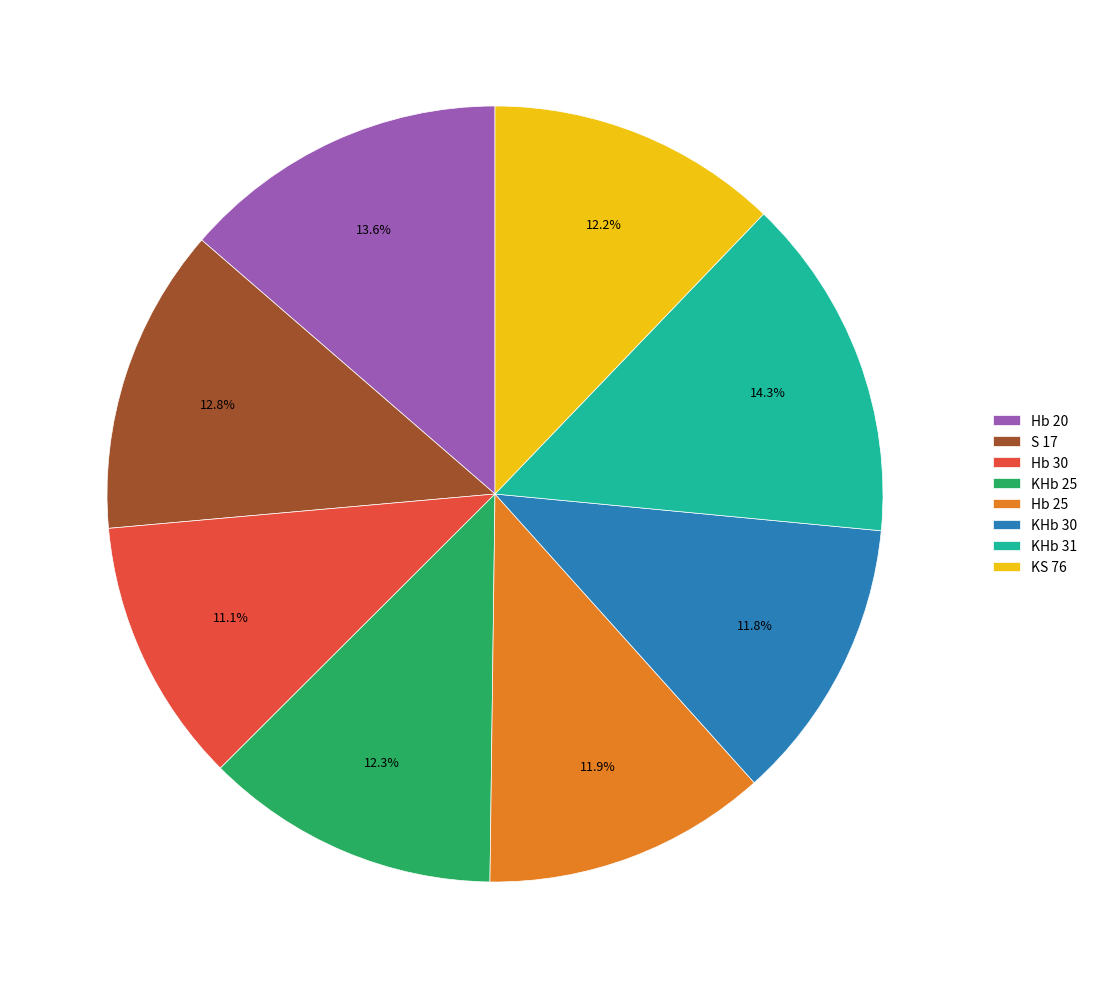

Does KHb 31 account for over 50% of the chart?

No